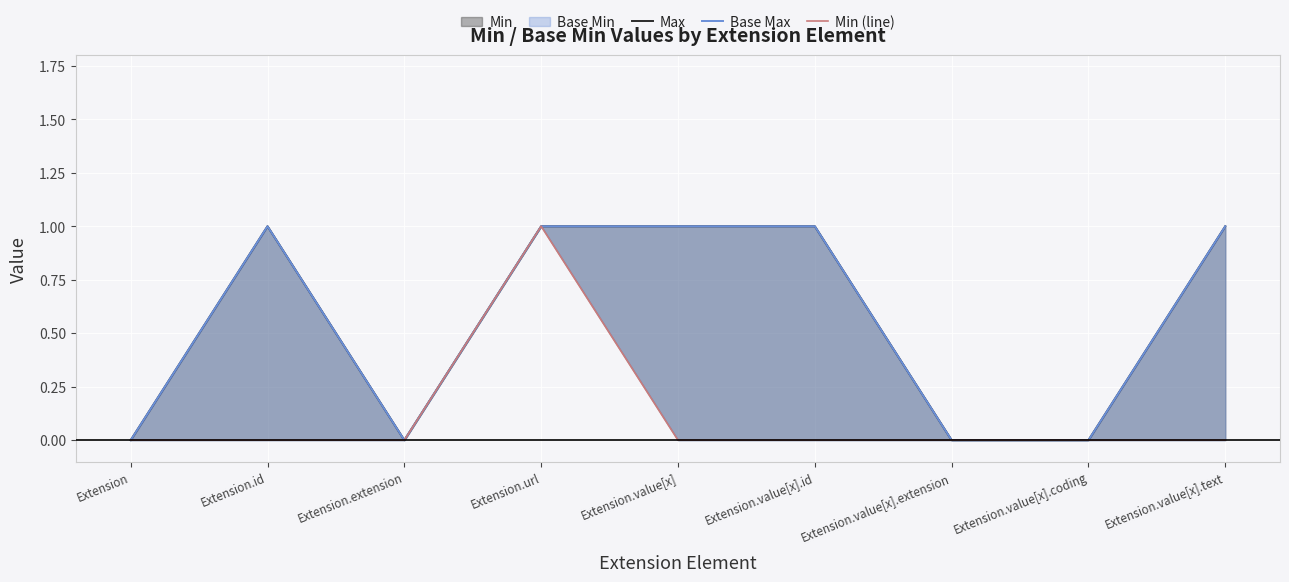

True or false: Base Max and Max intersect in this chart.

False